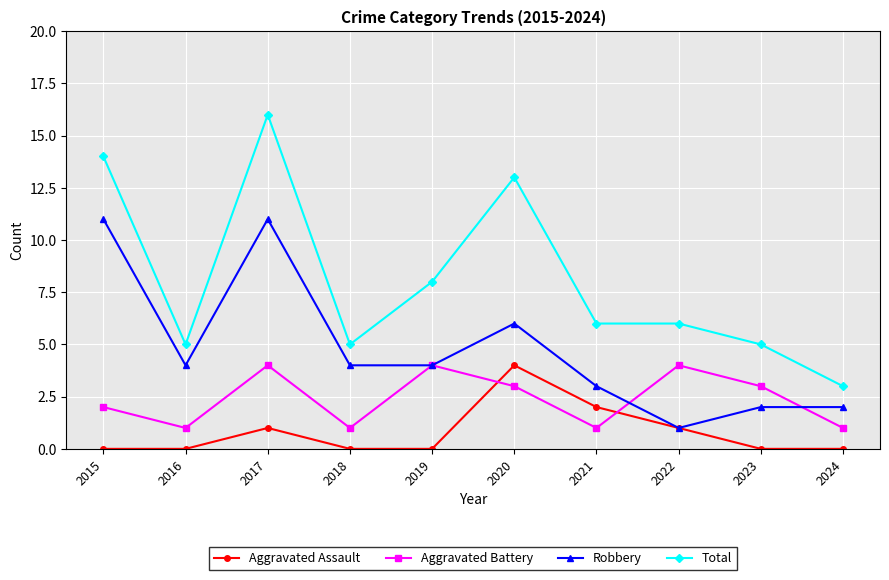

At which label does Aggravated Assault reach its peak?

2020